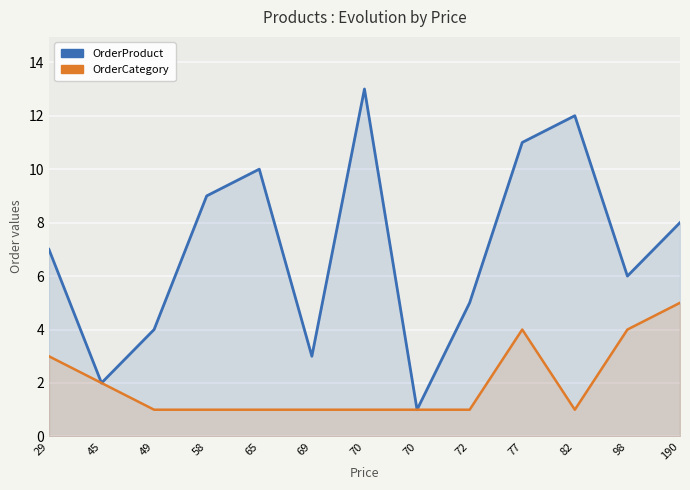

What is the sum of all OrderProduct values?

91